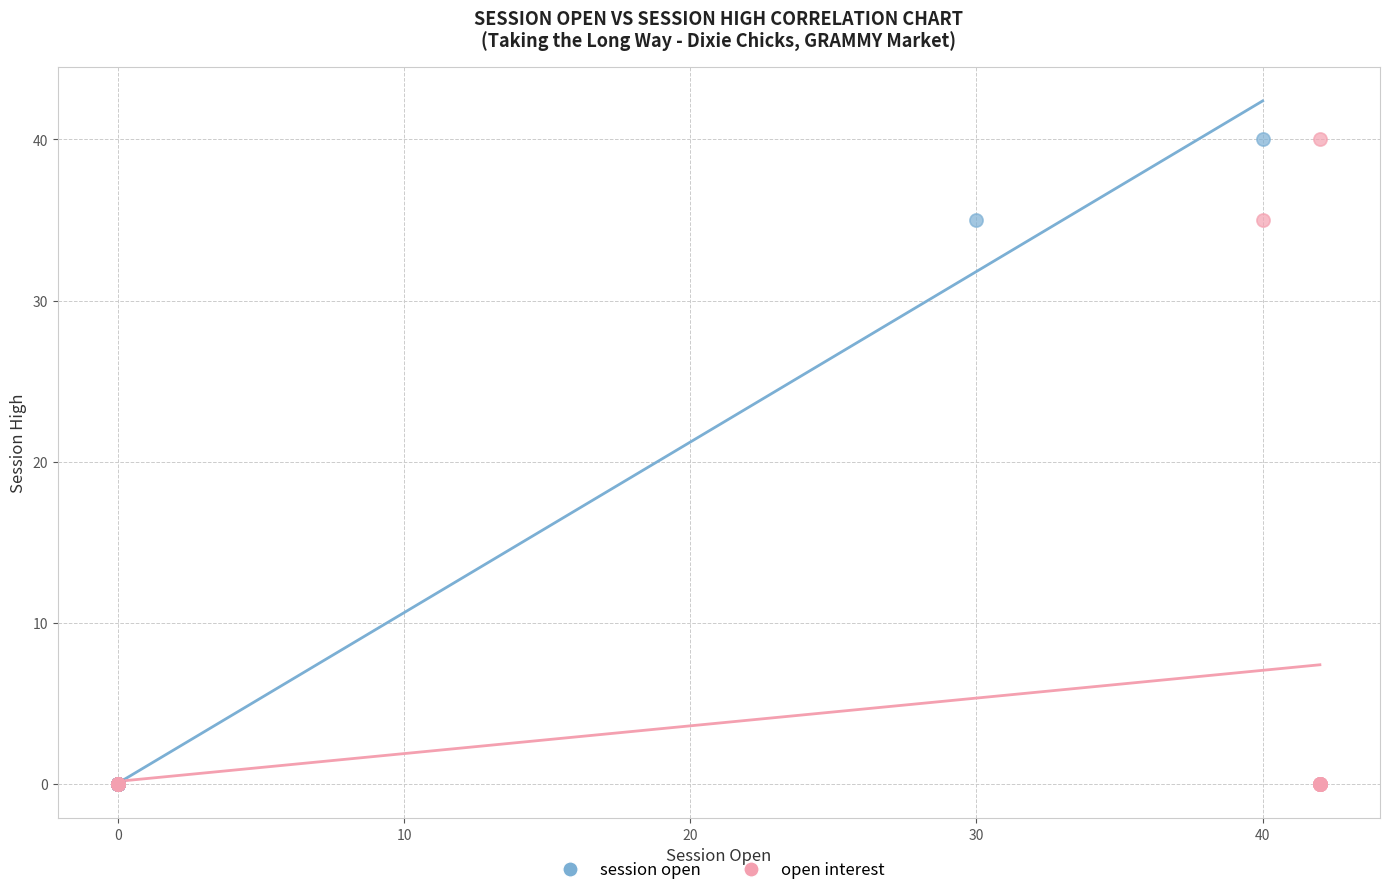

What are all the series names shown in the legend?

session open, open interest